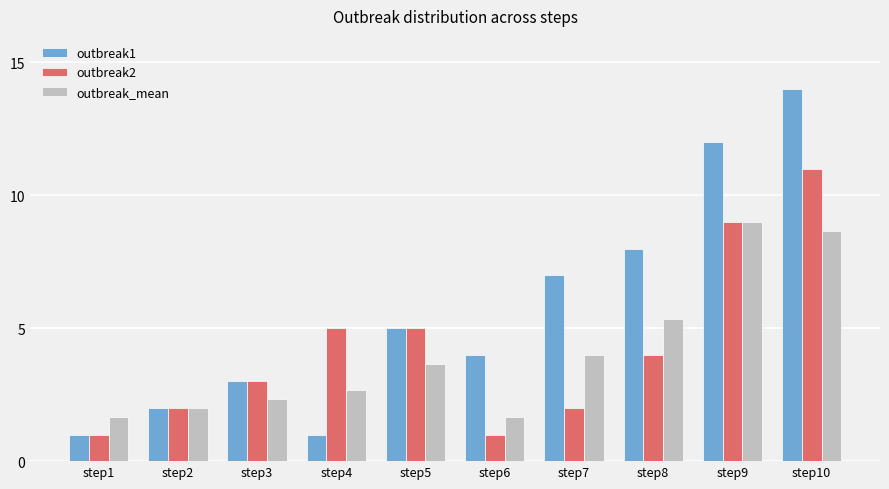

How many data points in outbreak2 are less than 4?

5